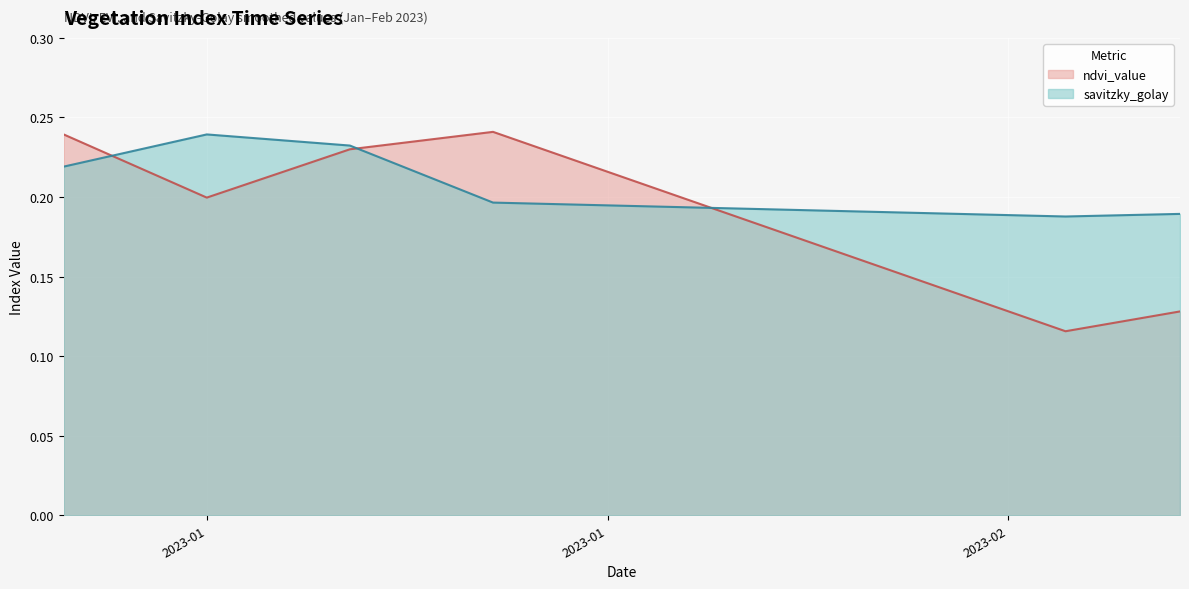

How many times do ndvi_value and savitzky_golay cross each other?

3